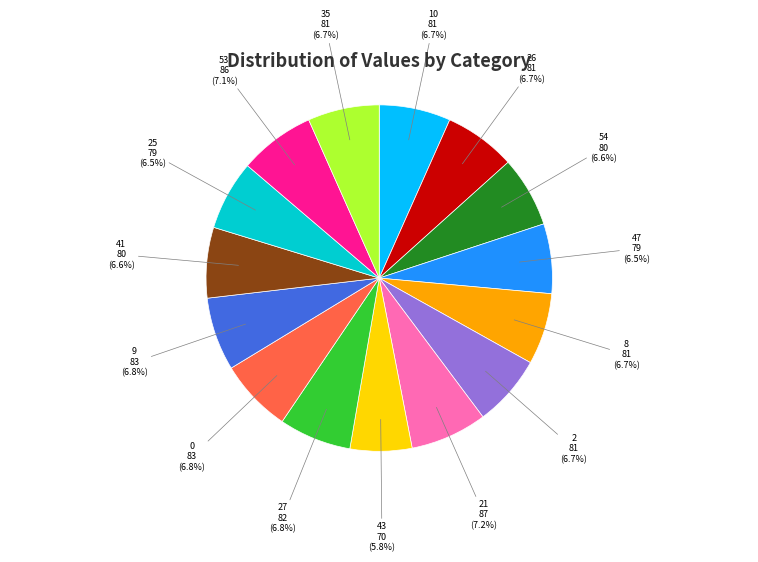

Does any single category account for the majority?

No